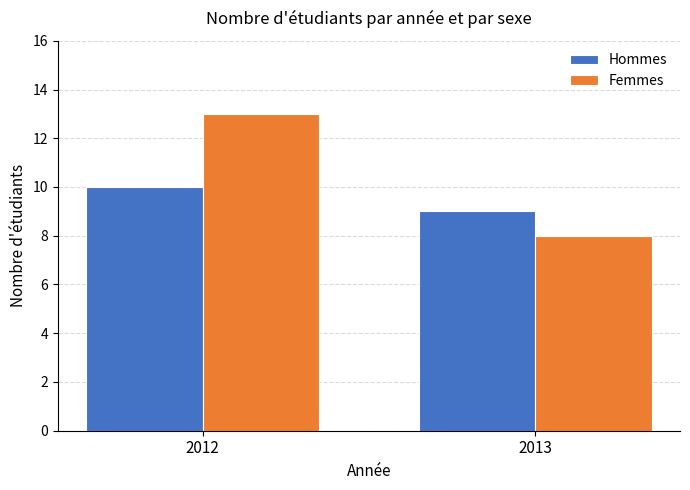

Rank the series at 2013 from lowest to highest value.

Femmes, Hommes